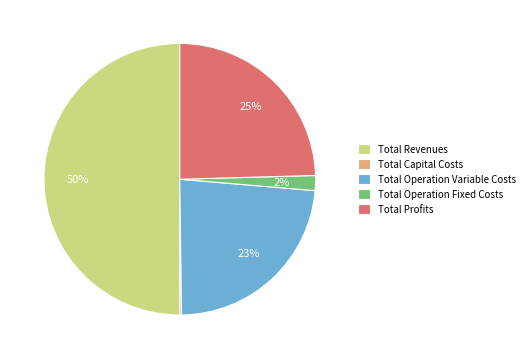

Approximately how many times larger is the value at Total Operation Variable Costs compared to Total Revenues?

0.5